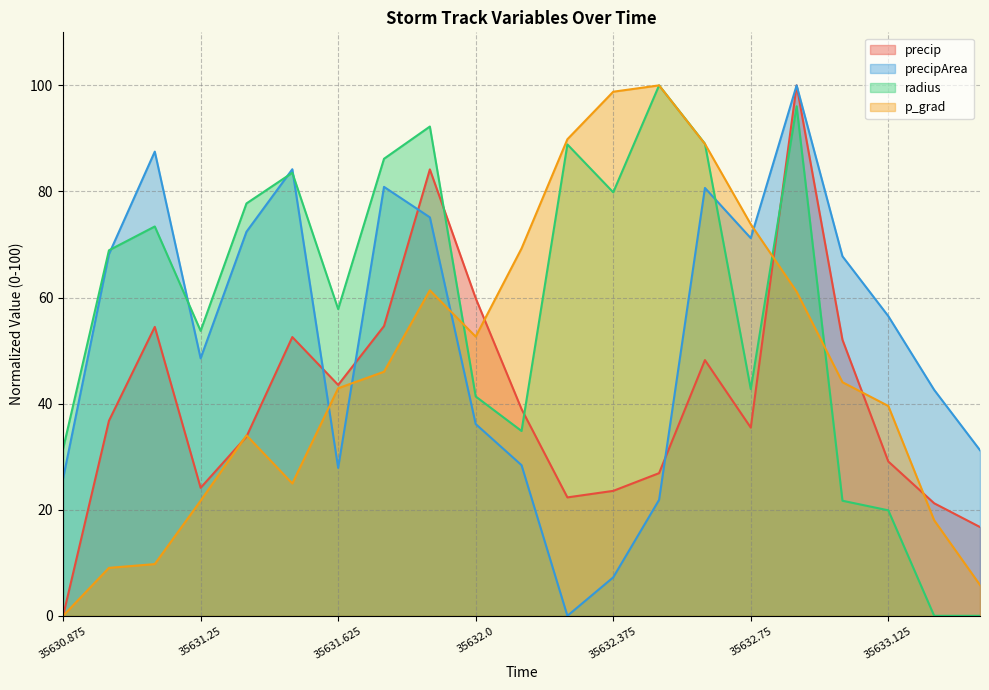

At which label does radius first exceed 68?

35631.0